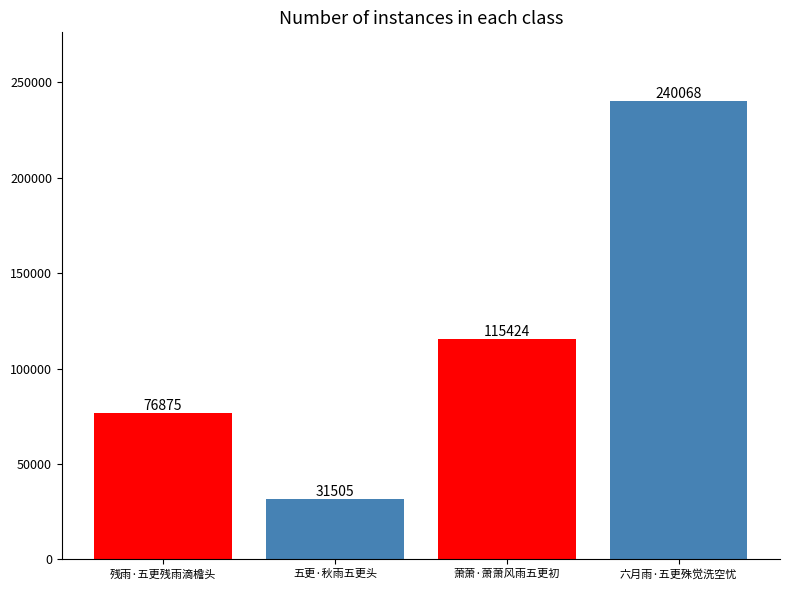

What is the ratio of the value at 五更·秋雨五更头 to the value at 萧萧·萧萧风雨五更初?

0.3